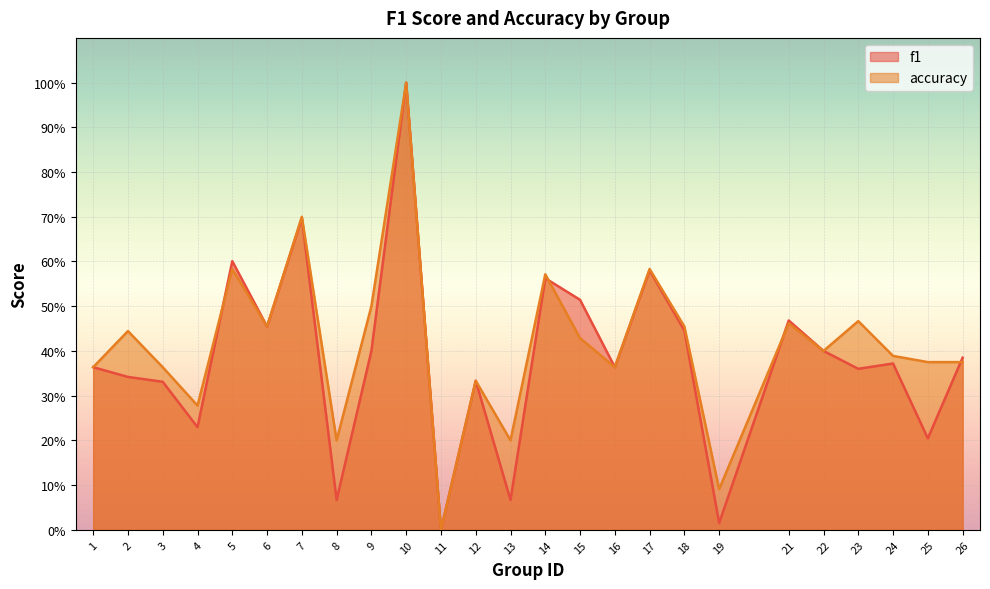

The value of f1 at 2 is 0.5. True or false?

False